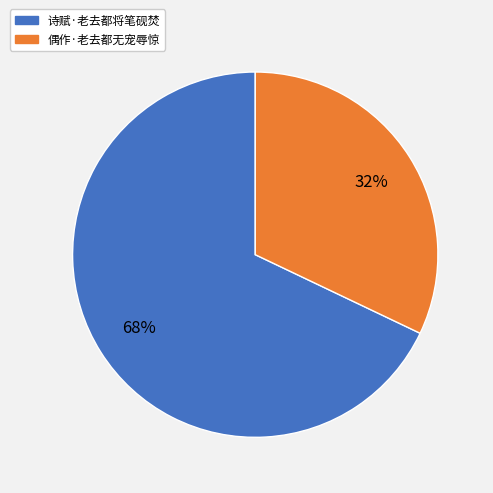

Is it true that 偶作·老去都无宠辱惊 is 40% of the pie?

False